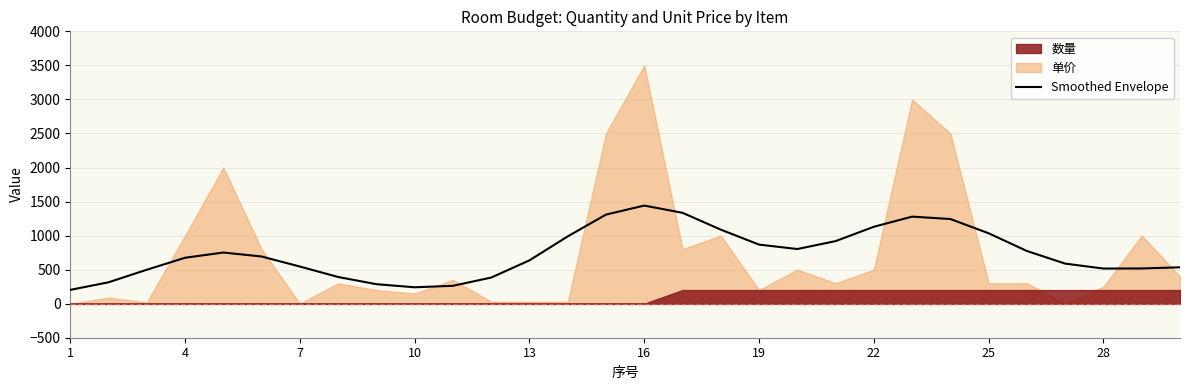

What is the highest value of the Smoothed Envelope series?

1441.0